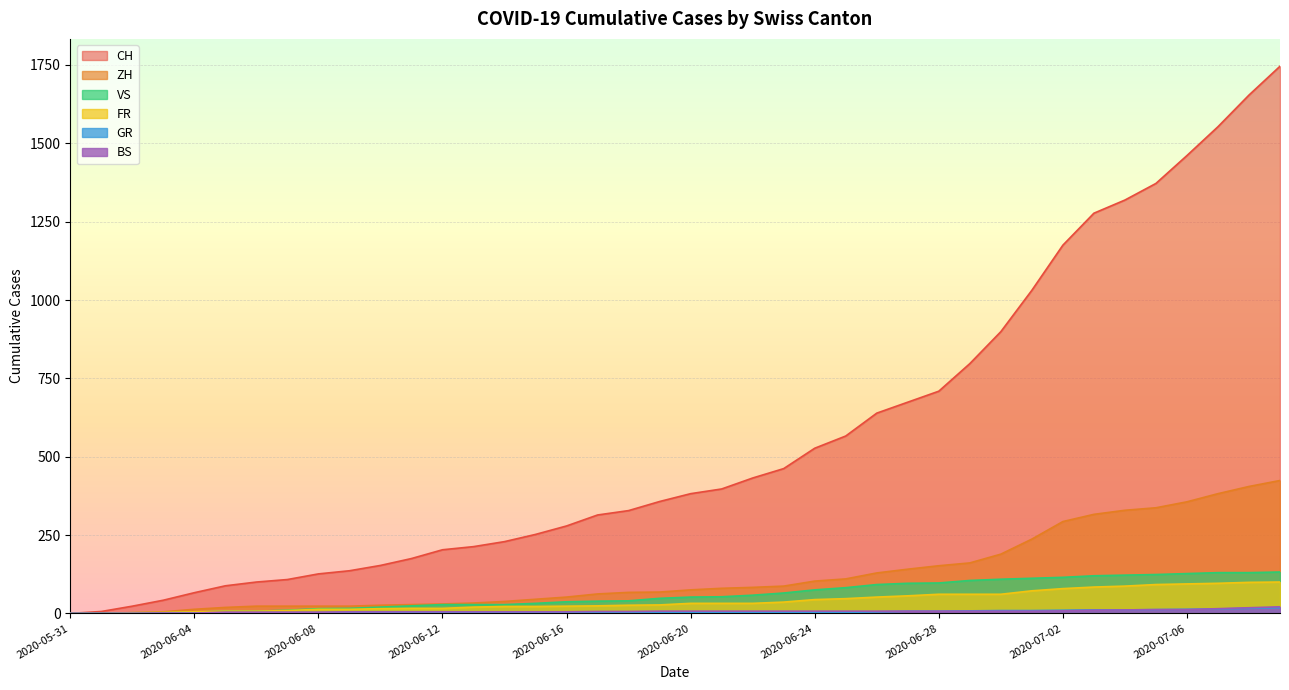

The VS series shows 92 at 2020-06-26. True or false?

True